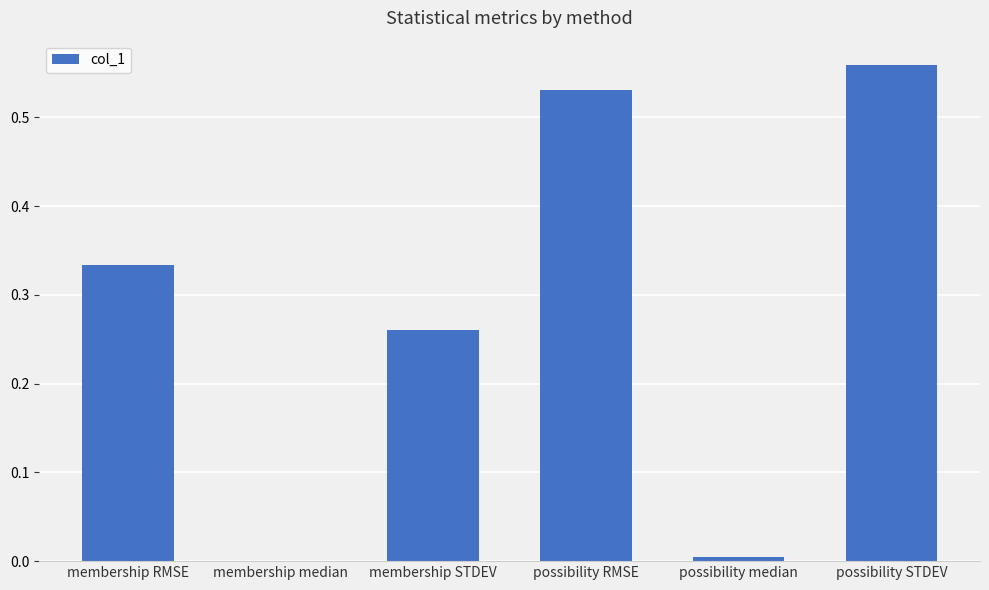

The value at possibility STDEV is 0.3. True or false?

False